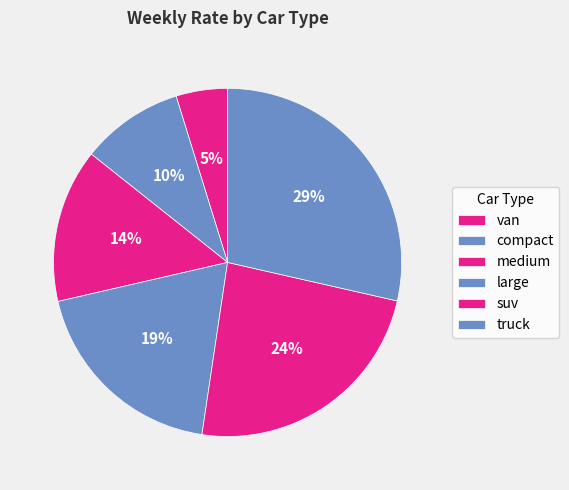

Count the number of slices in the pie.

6